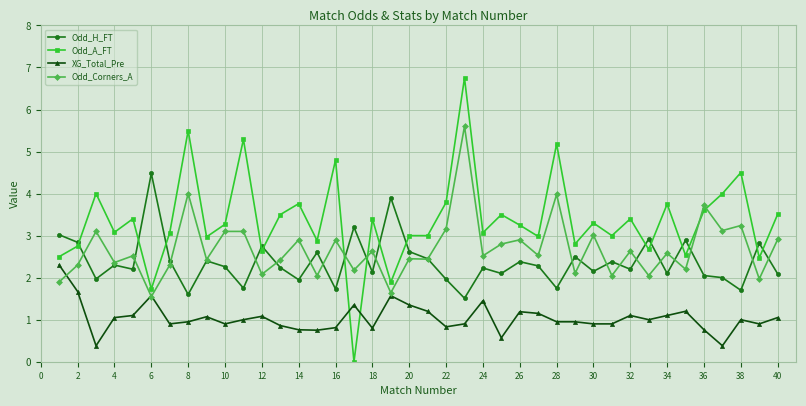

What is the maximum value for Odd_A_FT?

6.8